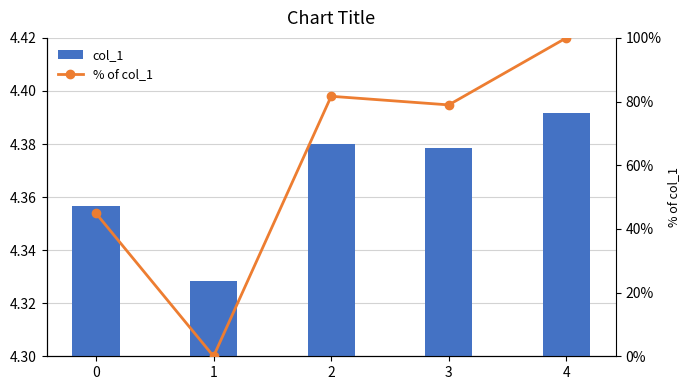

Are the bars horizontal?

No